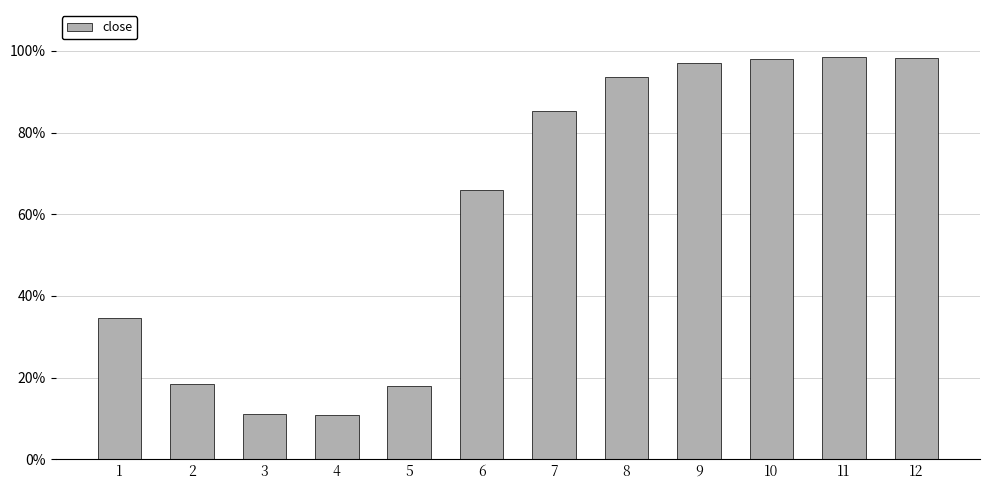

Are the bars horizontal?

No